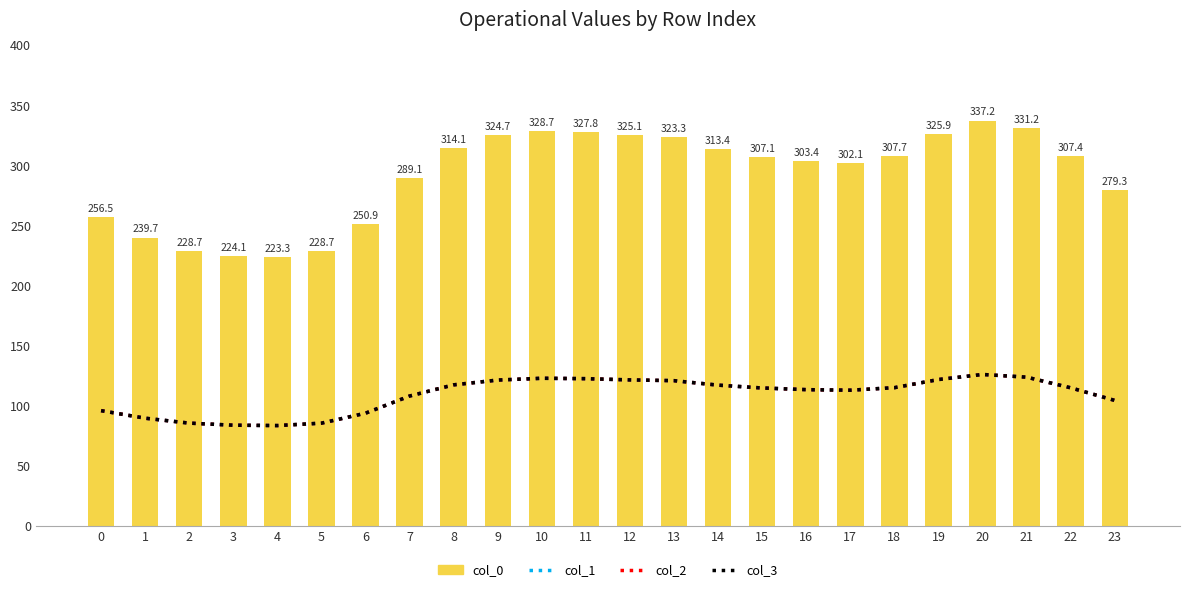

What is the total value across all series at 2?

484.9